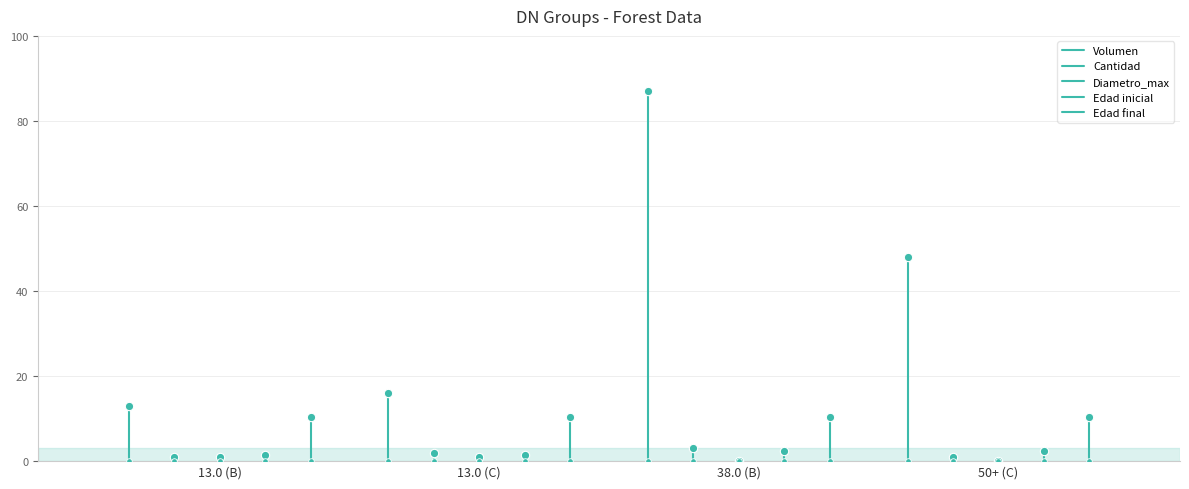

True or false: Diametro_max has a value of 1.0 at 13.0 (C).

True